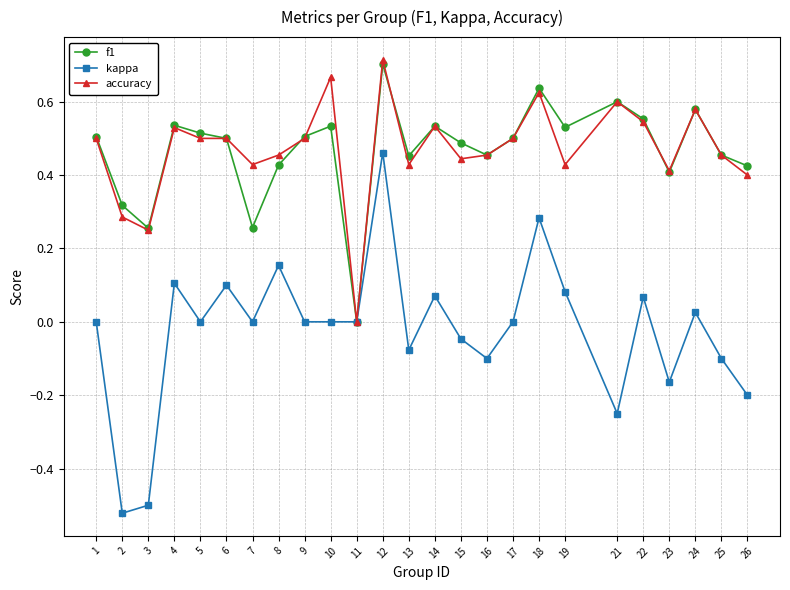

Count the number of data series in this chart.

3